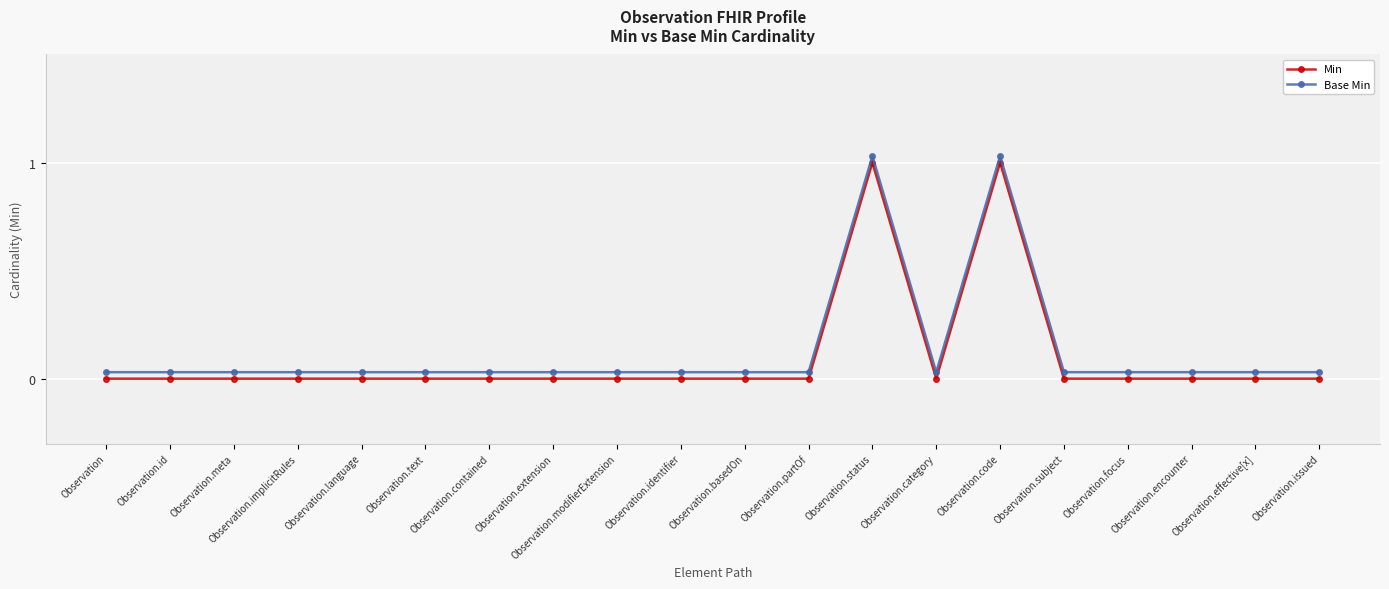

How many series are shown in this chart?

2